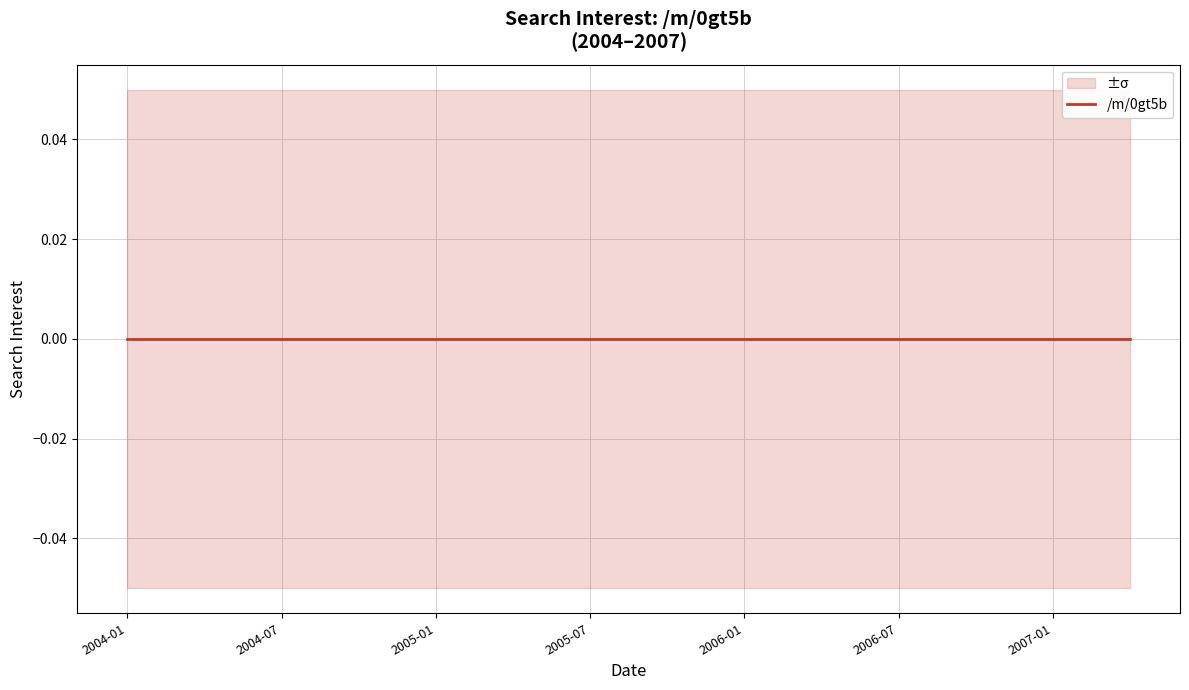

What is the sum of all /m/0gt5b_lower values?

-2.0